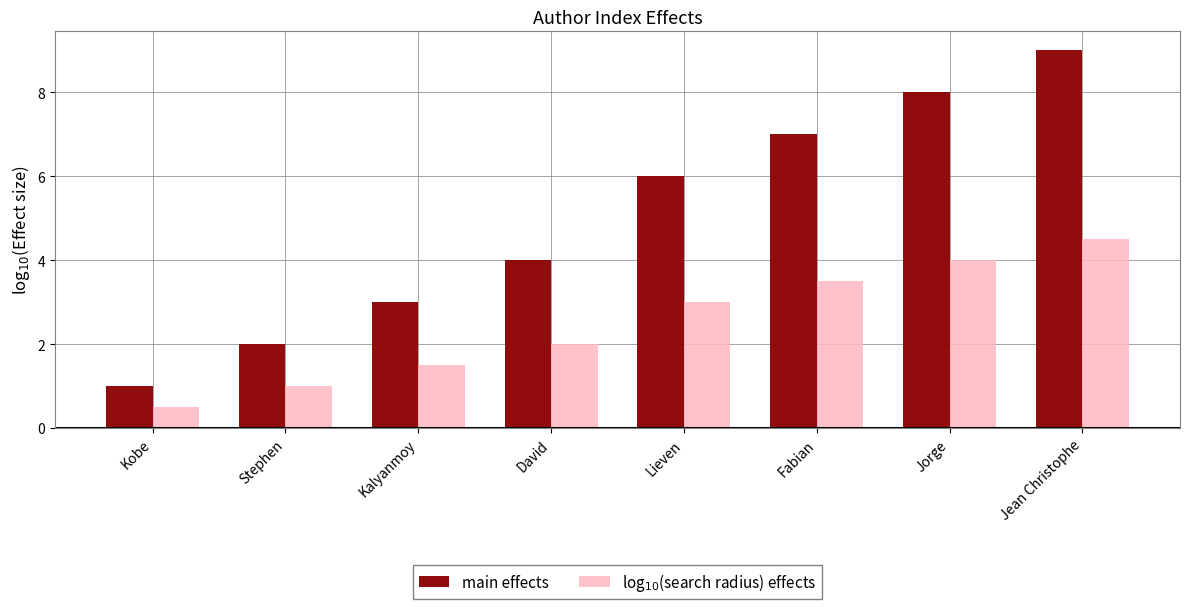

At which category is the sum across all series the highest?

Jean Christophe